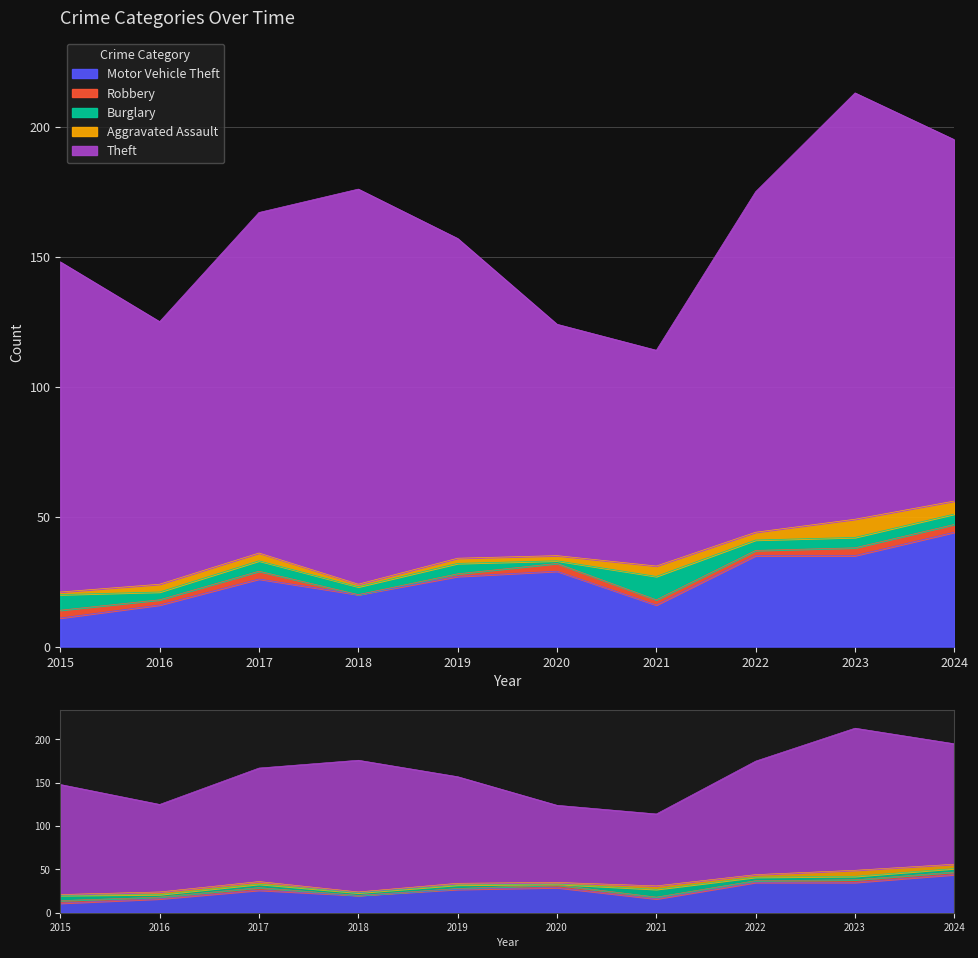

Which series has the largest total across all categories?

Theft